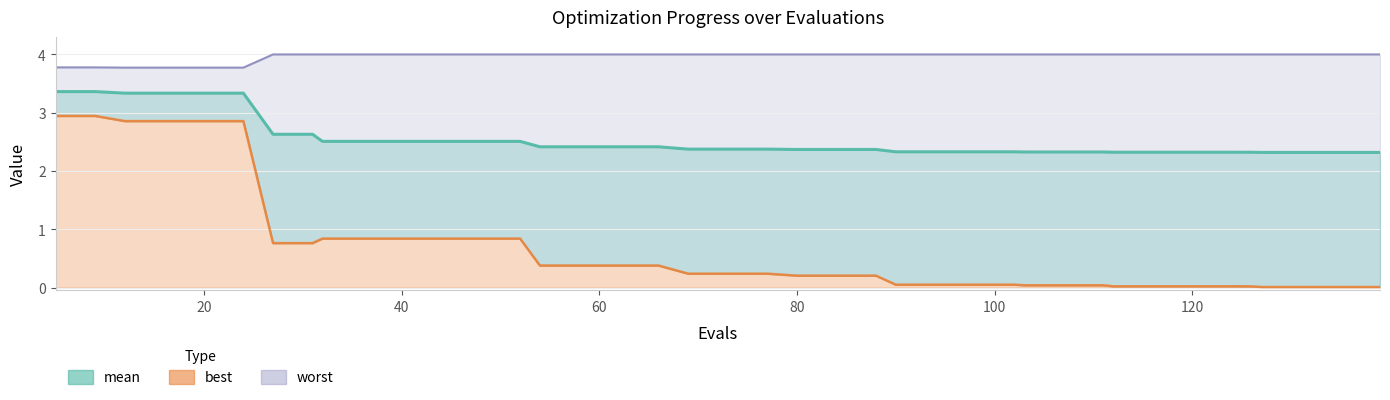

At which category does the chart reach its peak across all series?

27